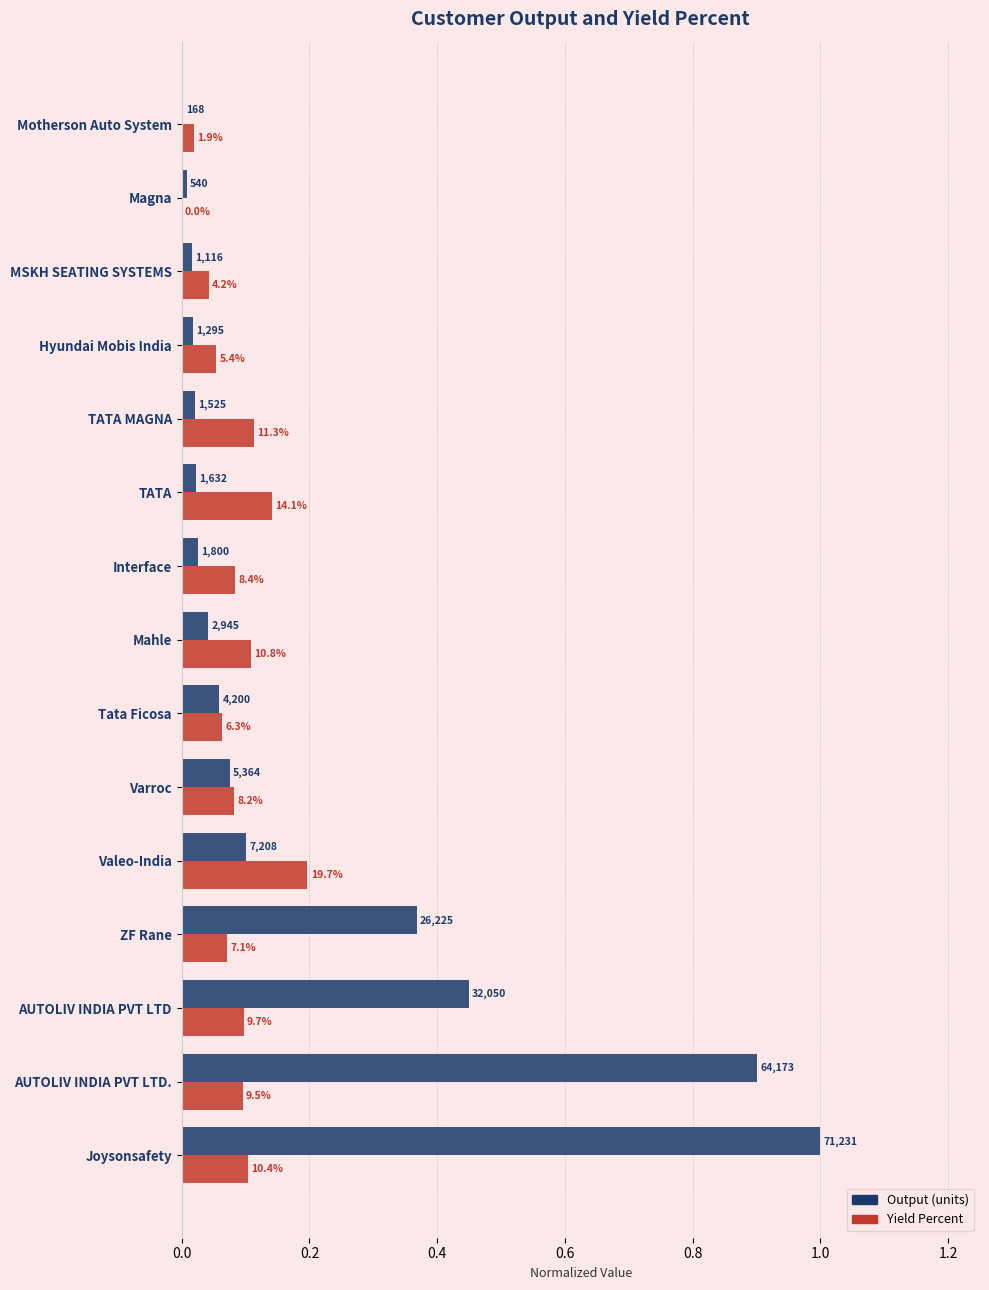

The output (normalized) series shows 0.0 at Interface. True or false?

True